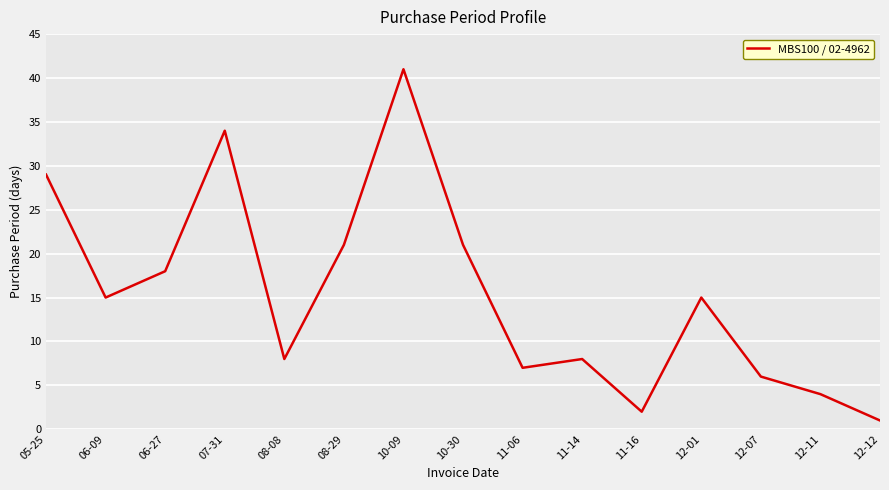

What is the difference between the maximum and minimum values?

40